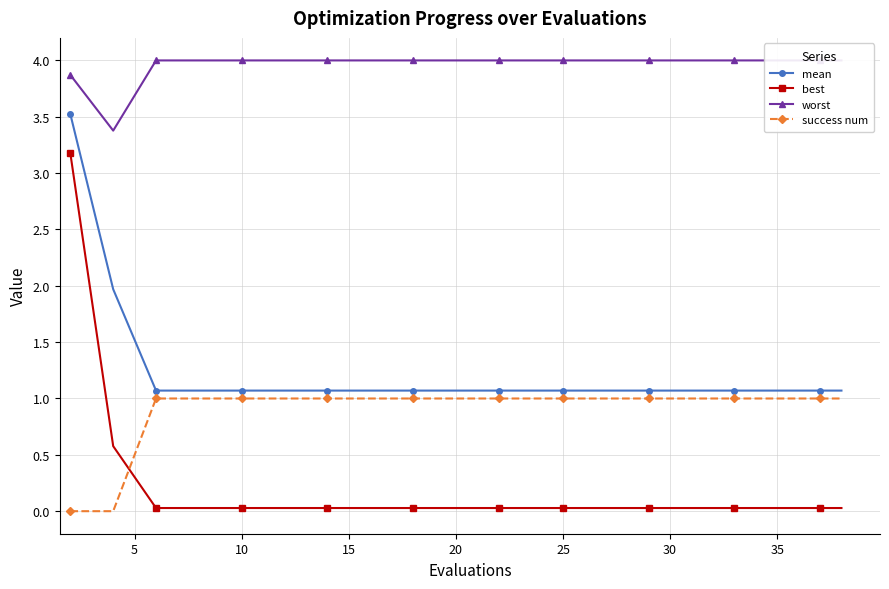

What is the lowest value of the mean series?

1.1